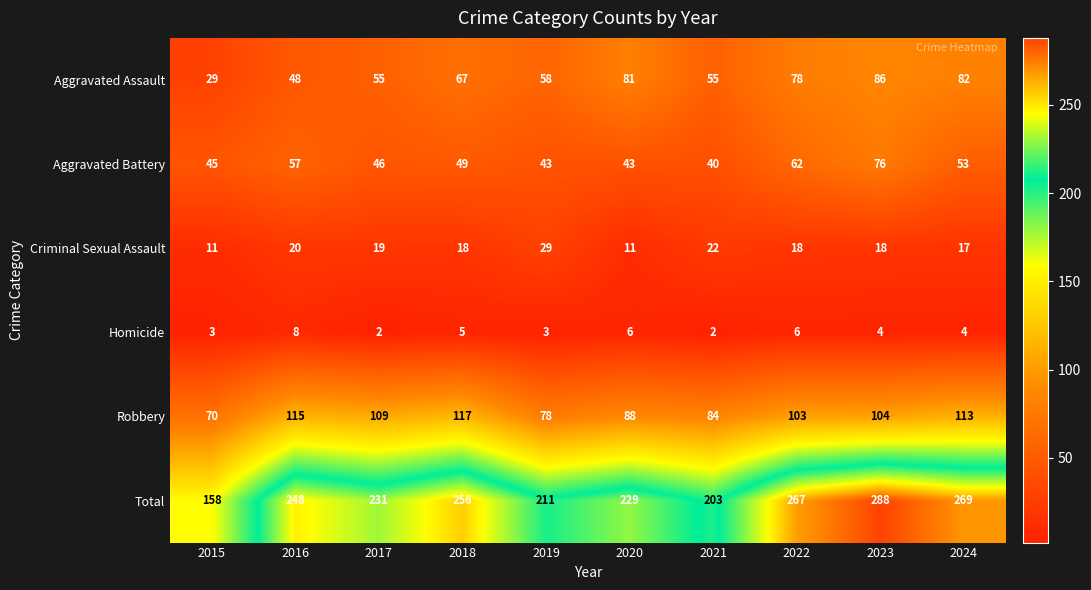

Is it true that Aggravated Battery equals 46 at 2017?

True